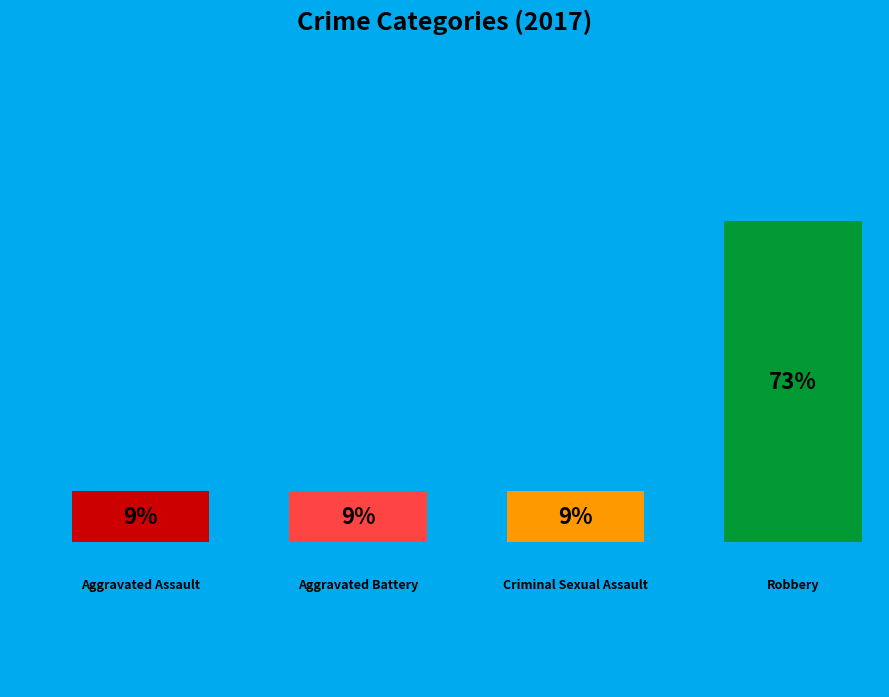

What is the largest slice in the pie chart?

Robbery